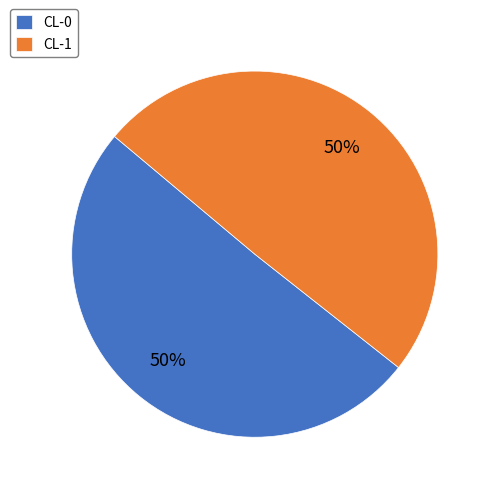

What percentage is the CL-1 slice, to the nearest percent?

50%